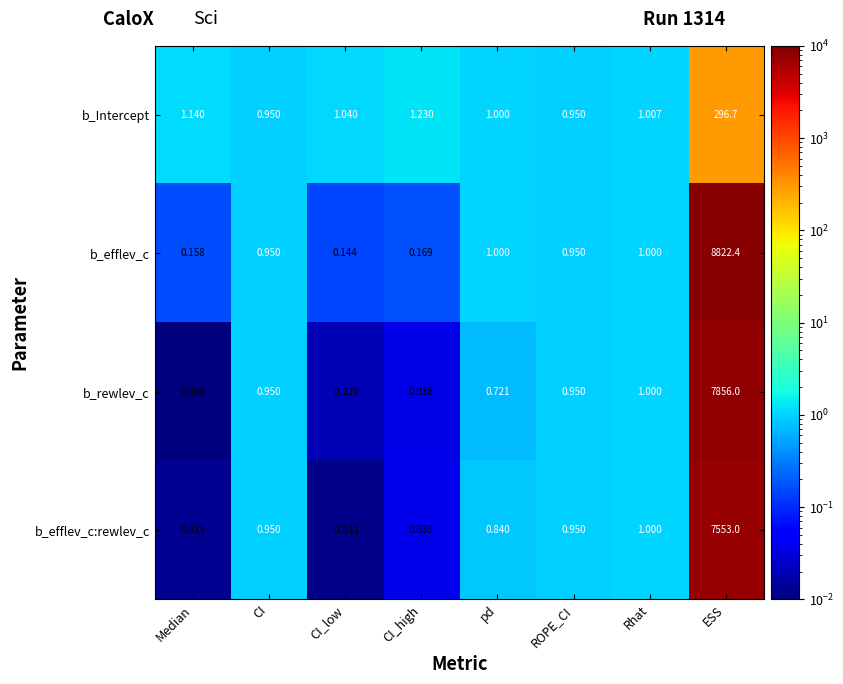

At which label does b_Intercept first exceed 1?

Median